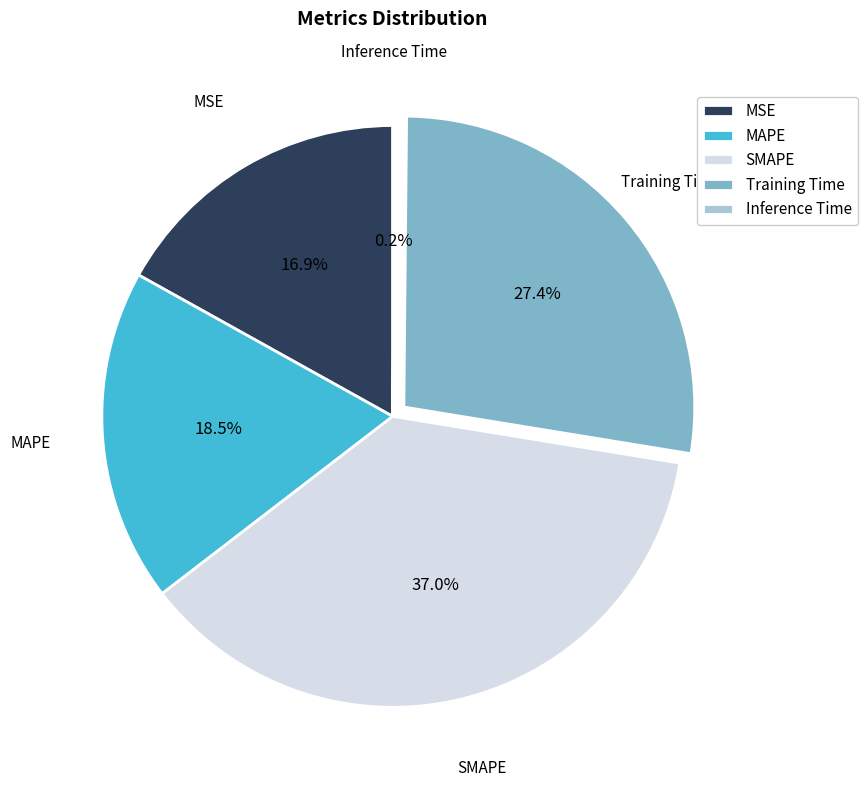

Is MSE the majority of the pie?

No